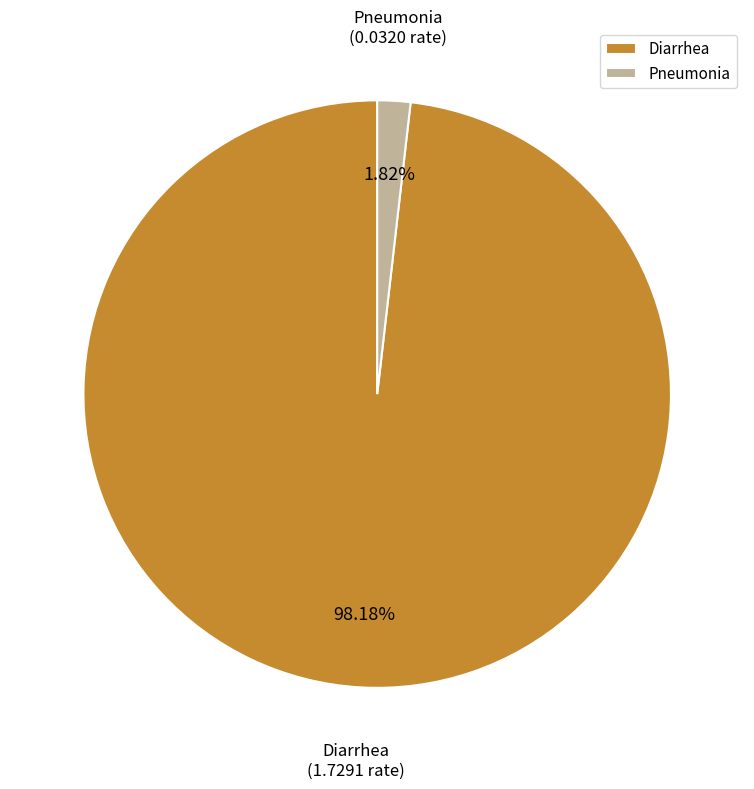

How many segments does this pie chart have?

2